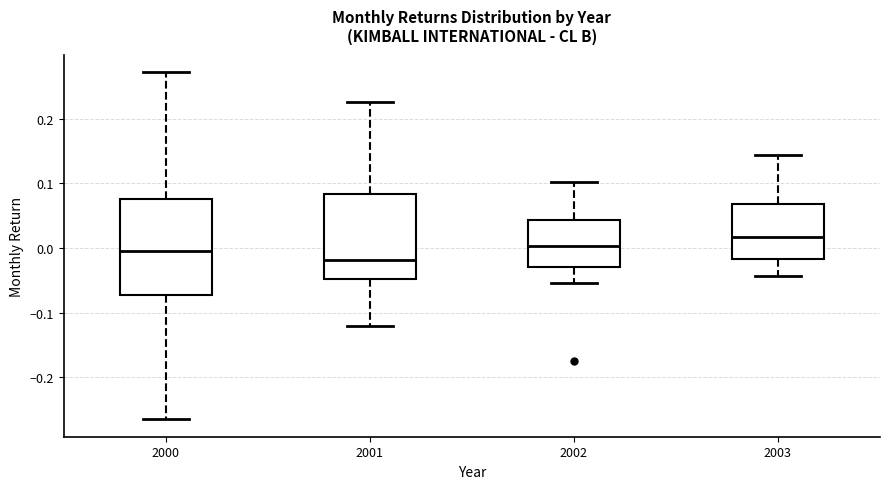

Which box is the tallest, from its lower edge to its upper edge?

2000